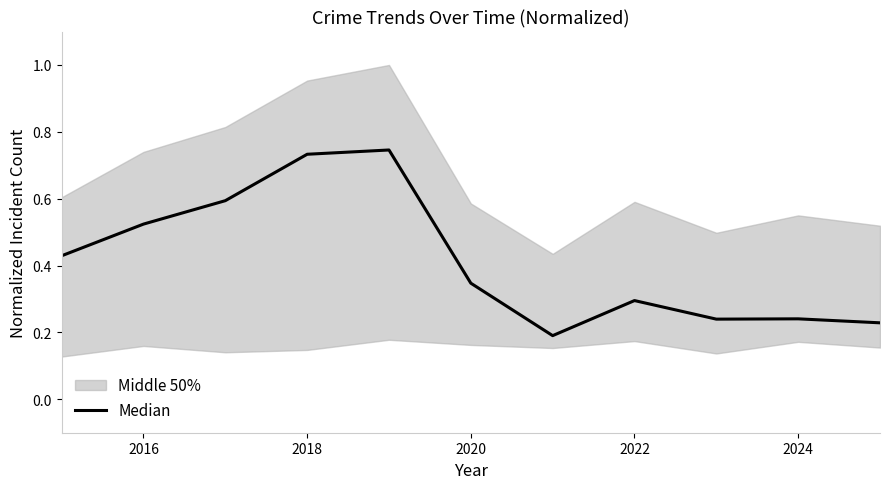

How many categories are shown in the chart?

11